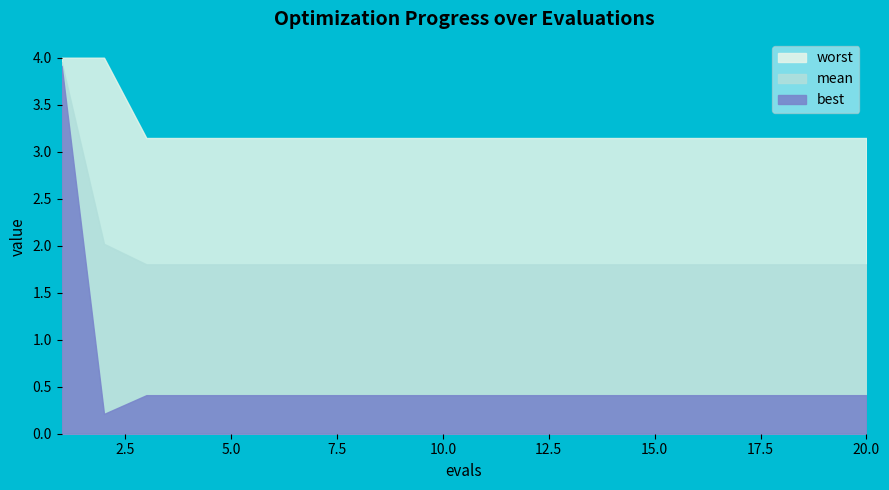

True or false: worst and best cross at least once.

False